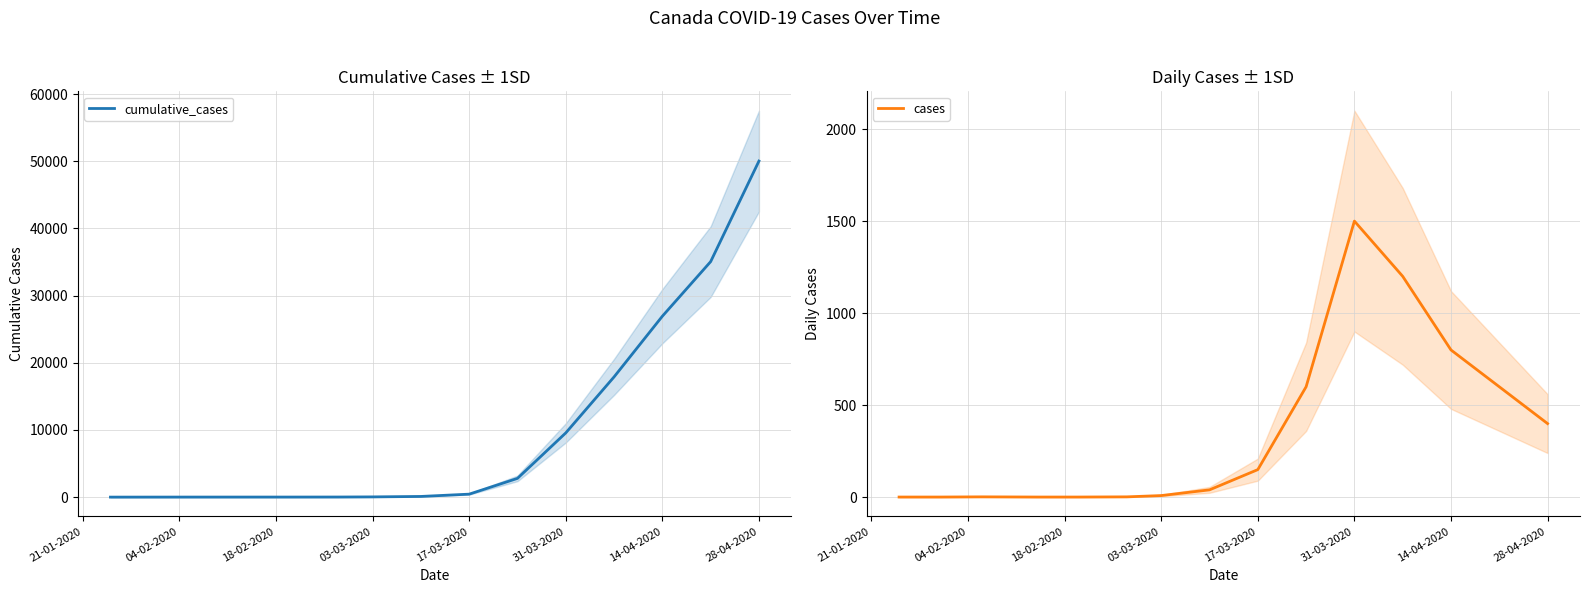

How many interior local peaks does the cases series have?

2